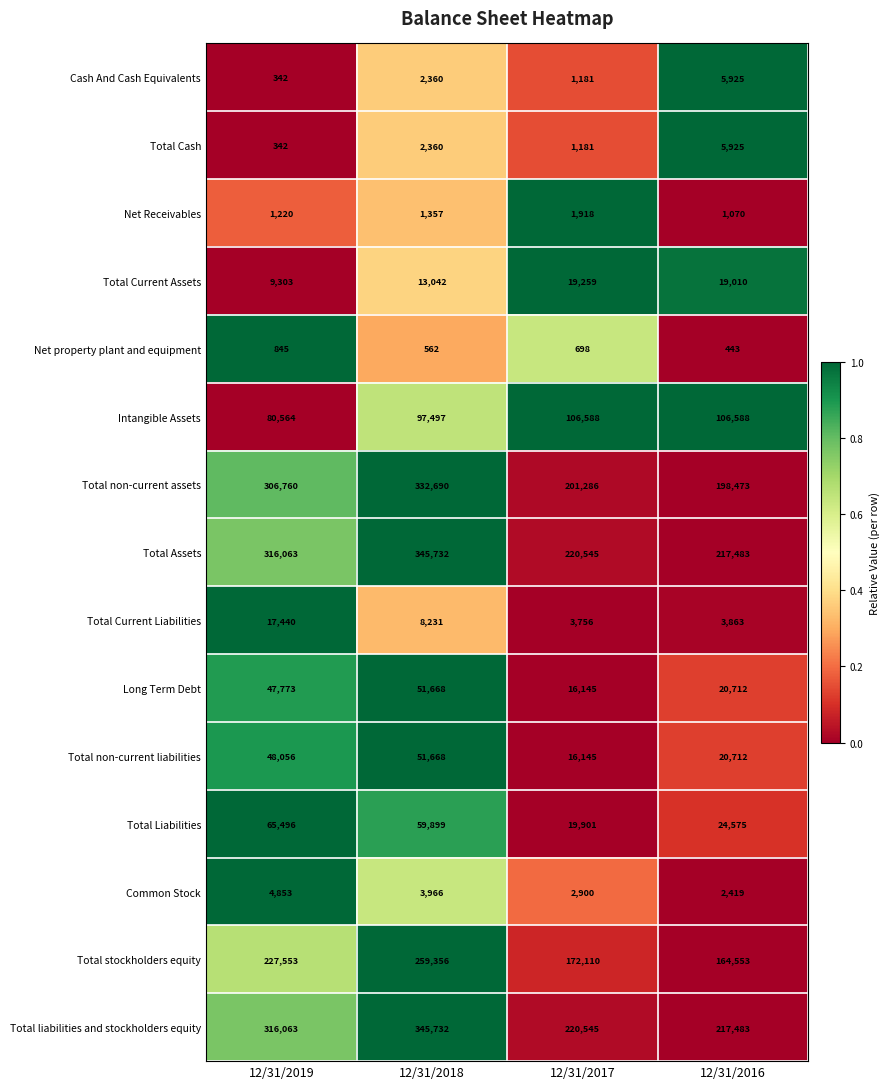

The Total non-current liabilities series shows 73598 at 12/31/2018. True or false?

False